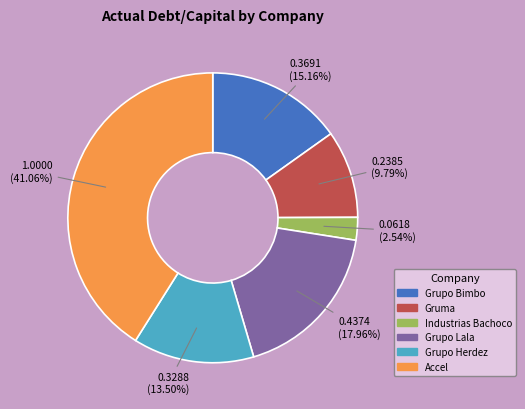

Rank the categories by value from highest to lowest.

Accel, Grupo Lala, Grupo Bimbo, Grupo Herdez, Gruma, Industrias Bachoco